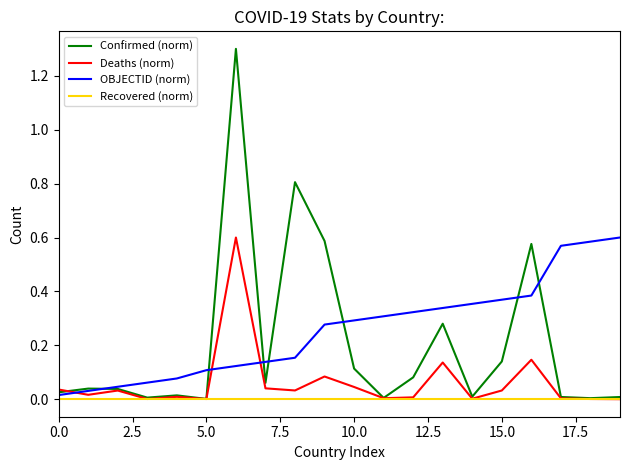

Which series has the widest spread of values?

Confirmed (norm)